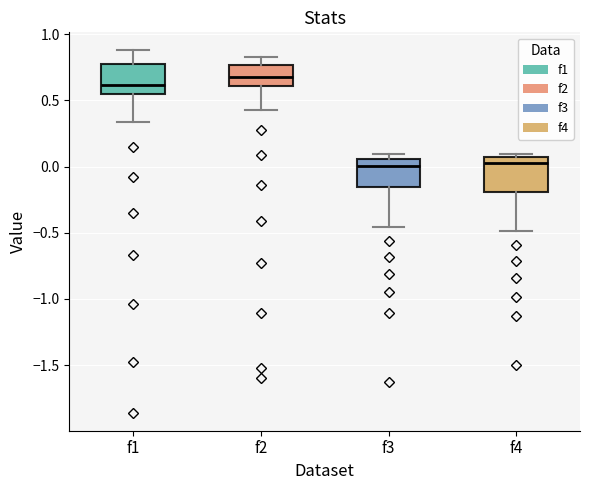

Reading left to right, read every box against the y-axis: the position of its median line, the range the box covers, and the ends of its whiskers. The values are not printed on the chart, so give them approximately, as read against the axis.

f1: median 0.60, box 0.55 to 0.80, whiskers 0.35 to 0.90
f2: median 0.70, box 0.60 to 0.75, whiskers 0.45 to 0.85
f3: median 0.00, box -0.15 to 0.05, whiskers -0.45 to 0.10
f4: median 0.05 (just below the box's upper edge), box -0.20 to 0.05, whiskers -0.50 to 0.10